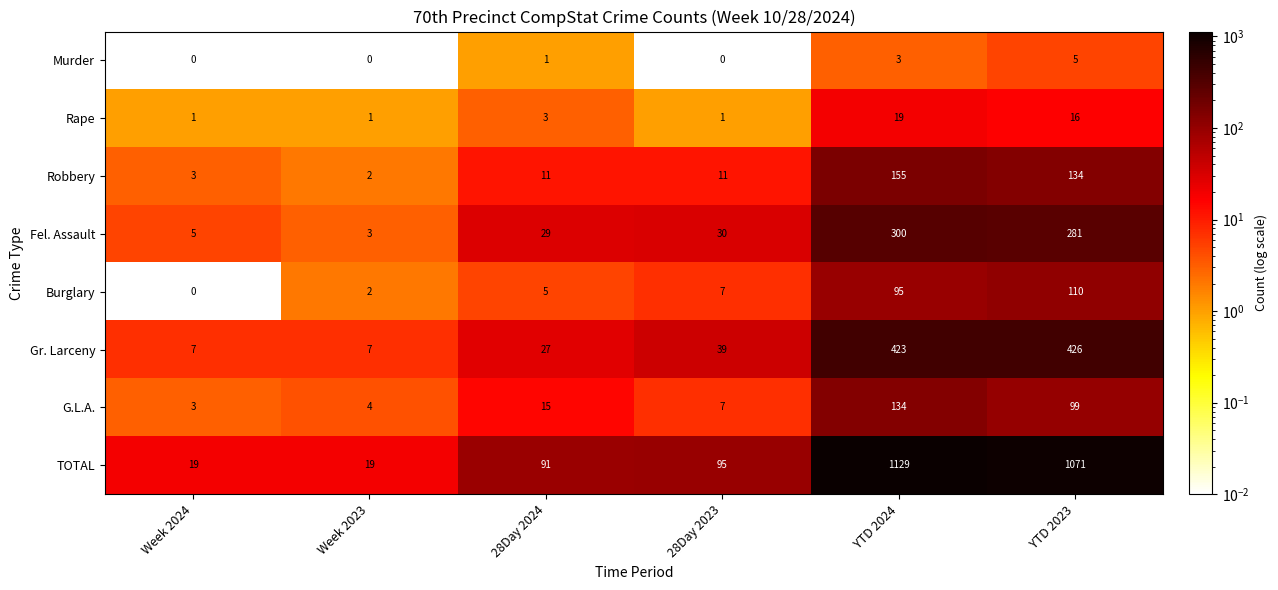

Which series has the widest spread of values?

TOTAL